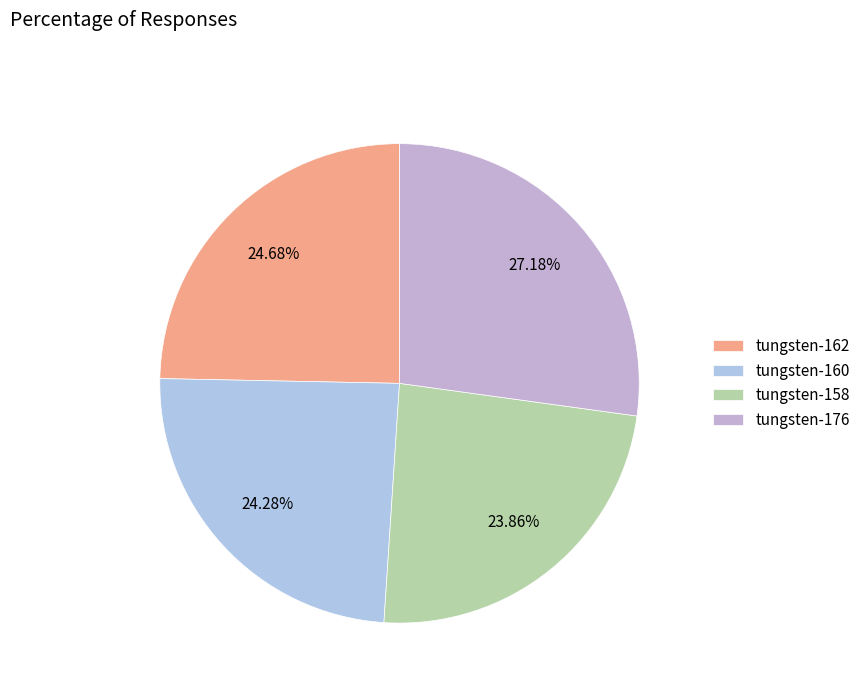

To the nearest percent, what percentage of the pie is tungsten-158?

24%